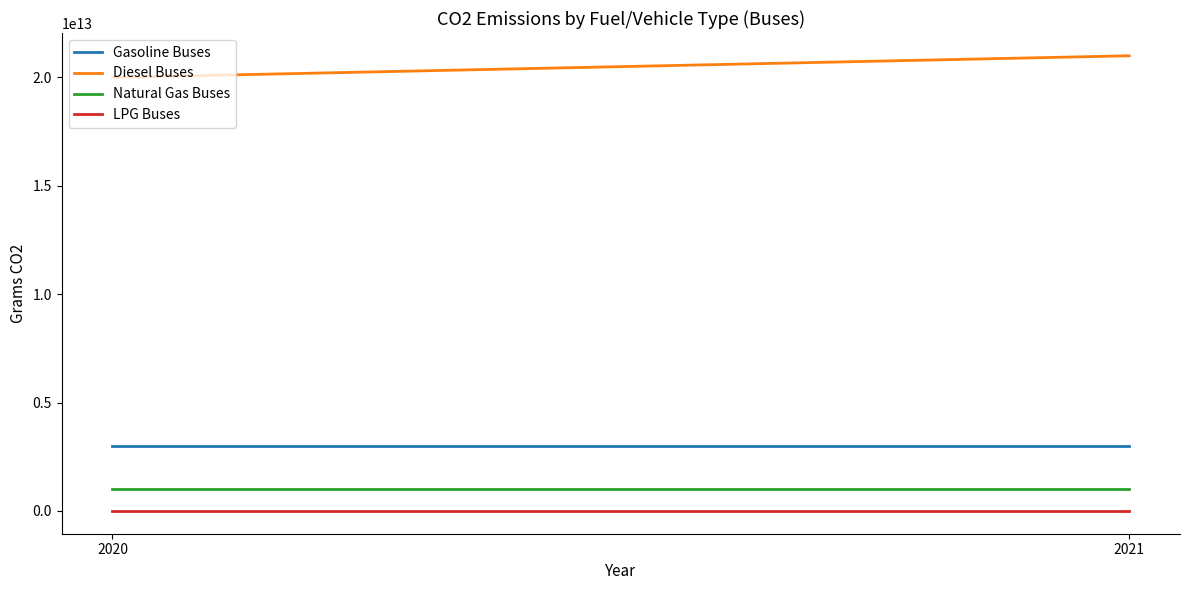

At 2021, list the series in order from largest to smallest.

Diesel Buses, Gasoline Buses, Natural Gas Buses, LPG Buses